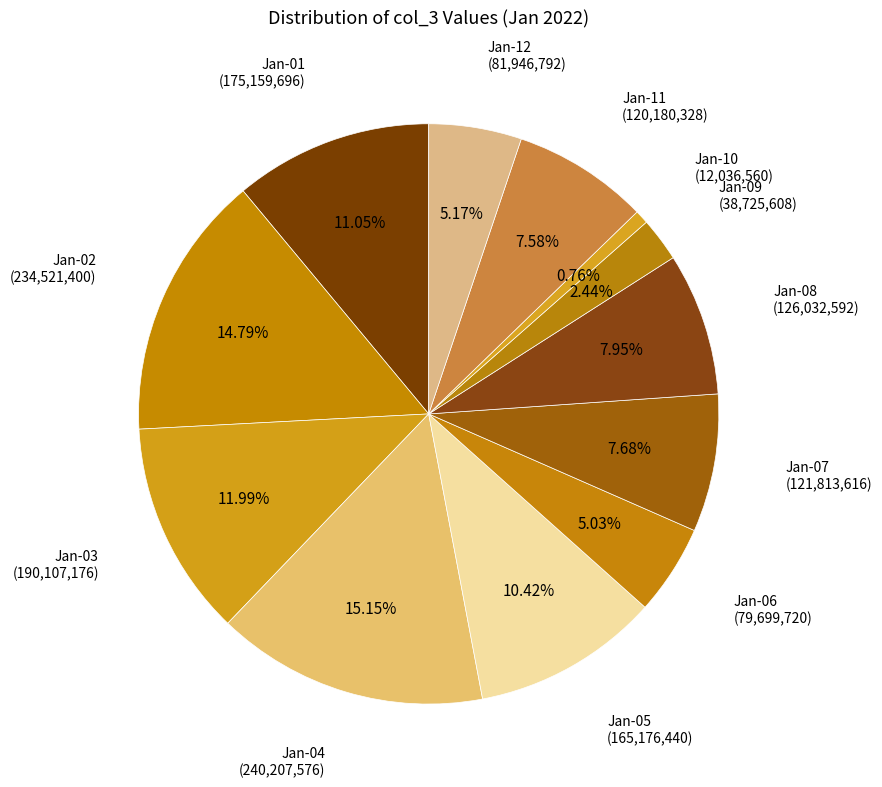

To the nearest percent, what is the difference between the largest and smallest slice percentages?

14%